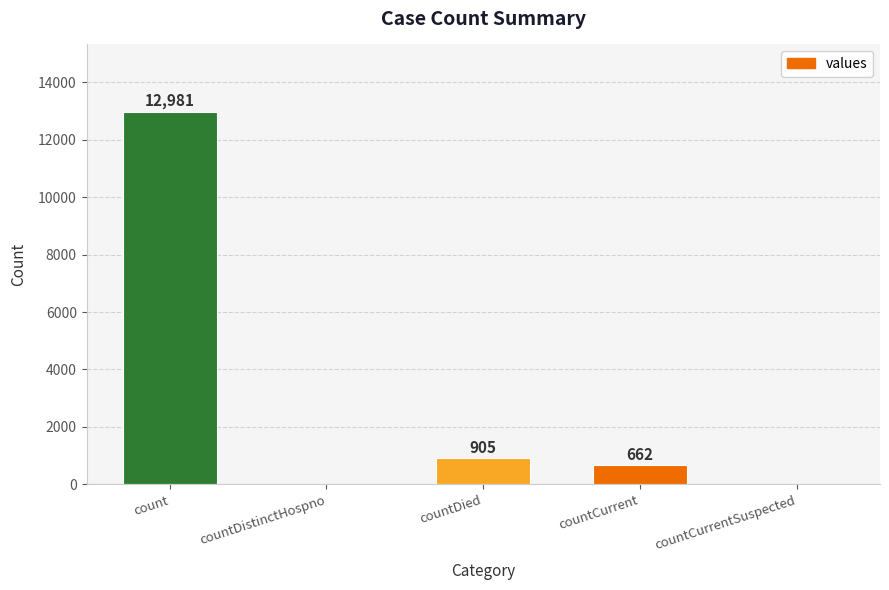

Between countCurrentSuspected and countCurrent, which is larger?

countCurrent